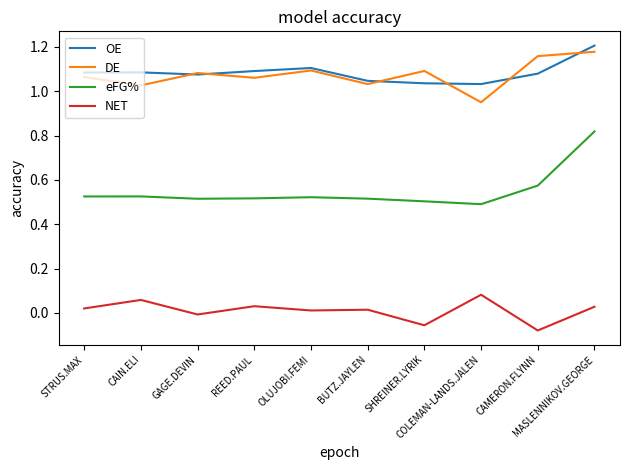

At COLEMAN-LANDS.JALEN, list the series in order from smallest to largest.

NET, eFG%, DE, OE